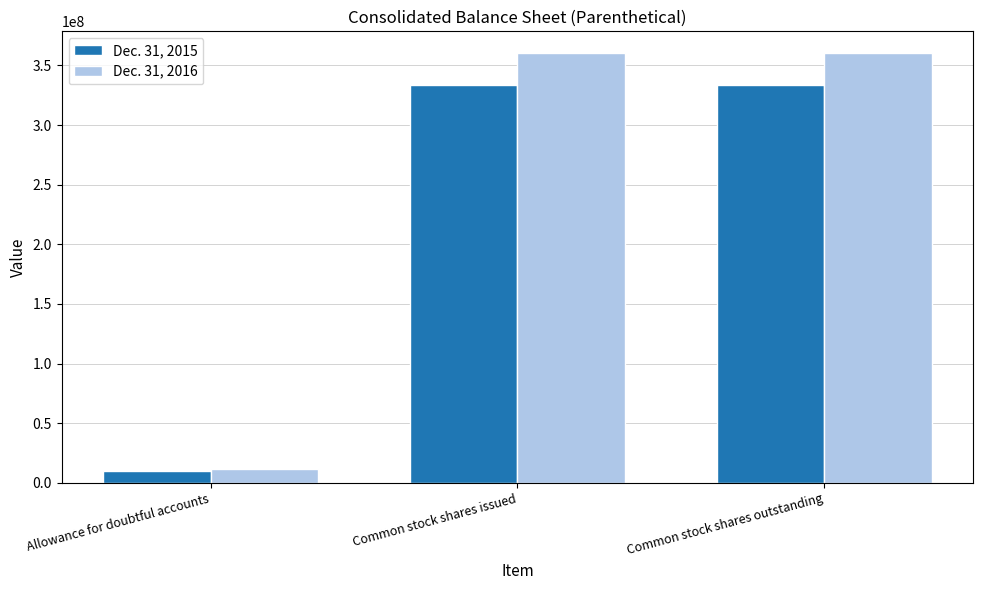

What value does the Dec. 31, 2016 series have at Common stock shares issued?

360536659